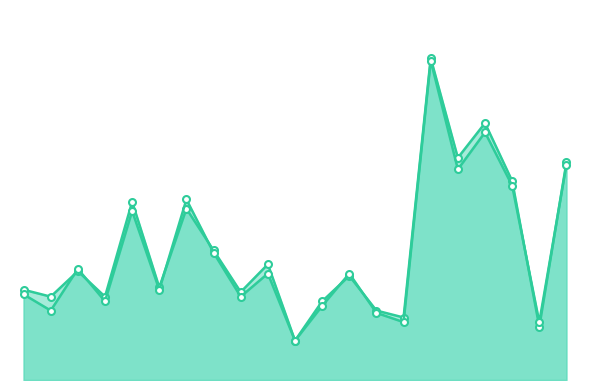

True or false: indicatore_stress_t1 has more than 2 points higher than both neighbors.

True